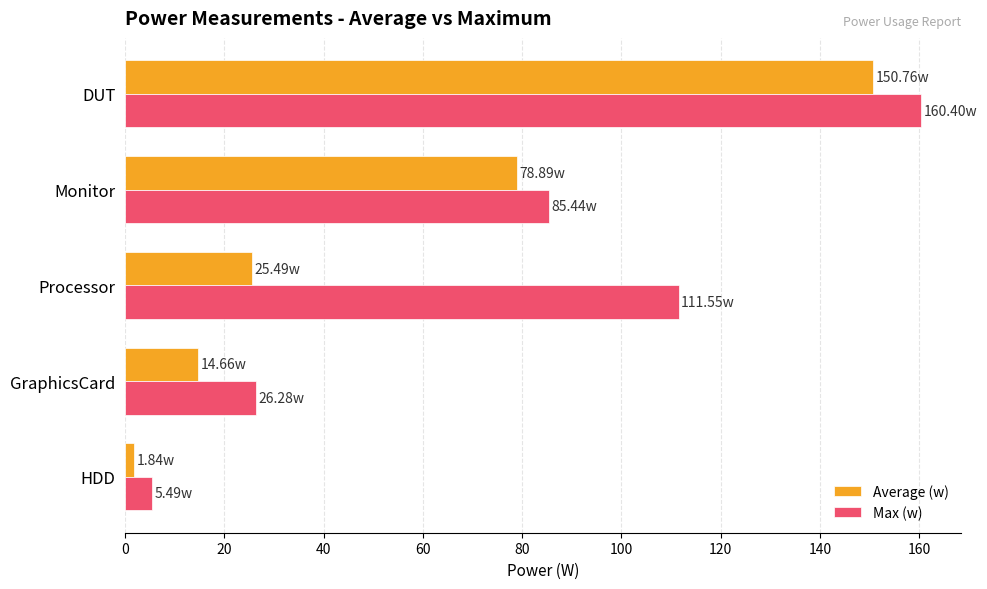

Which series has the largest range (max minus min)?

Max (w)